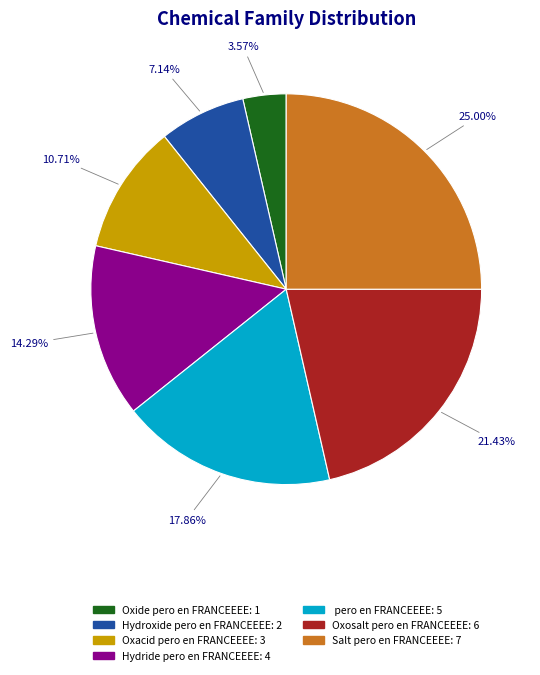

True or false: Oxosalt pero en FRANCEEEE accounts for 29% of the total.

False